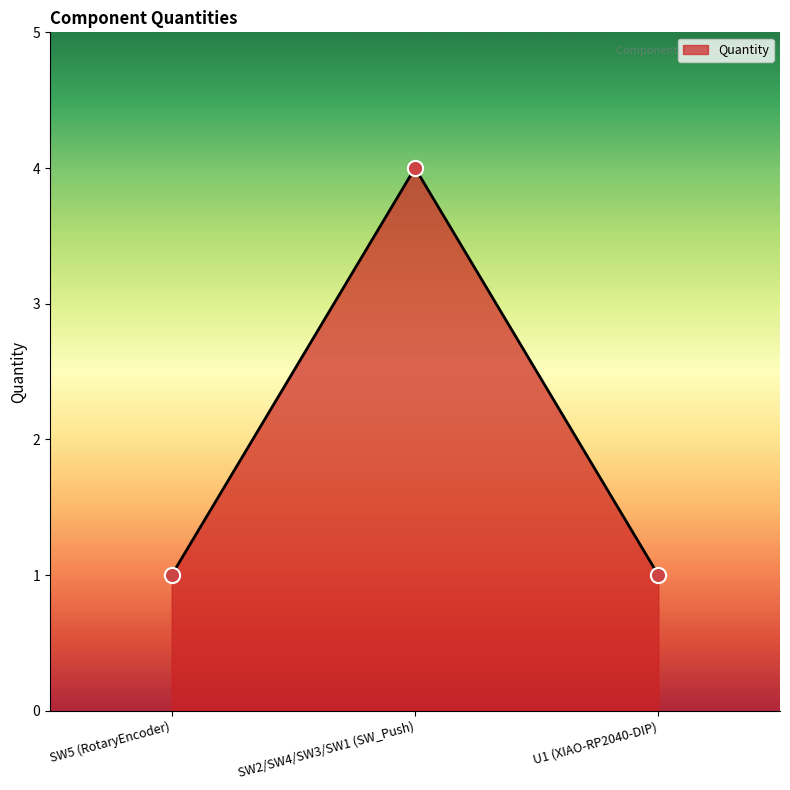

Between SW5 (RotaryEncoder) and U1 (XIAO-RP2040-DIP), which is larger?

SW5 (RotaryEncoder)